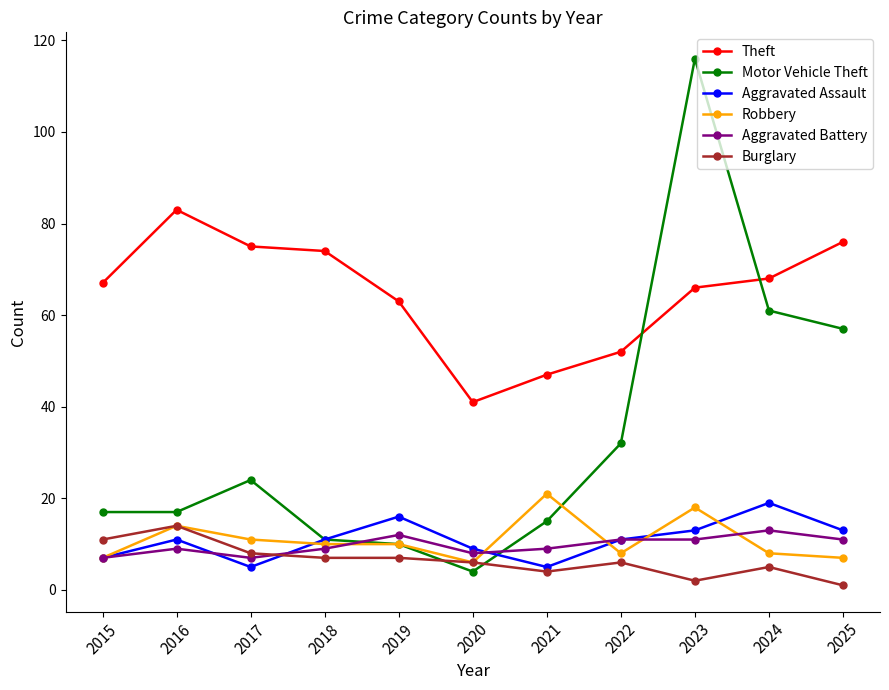

What is the difference between the highest and lowest values at 2020?

37